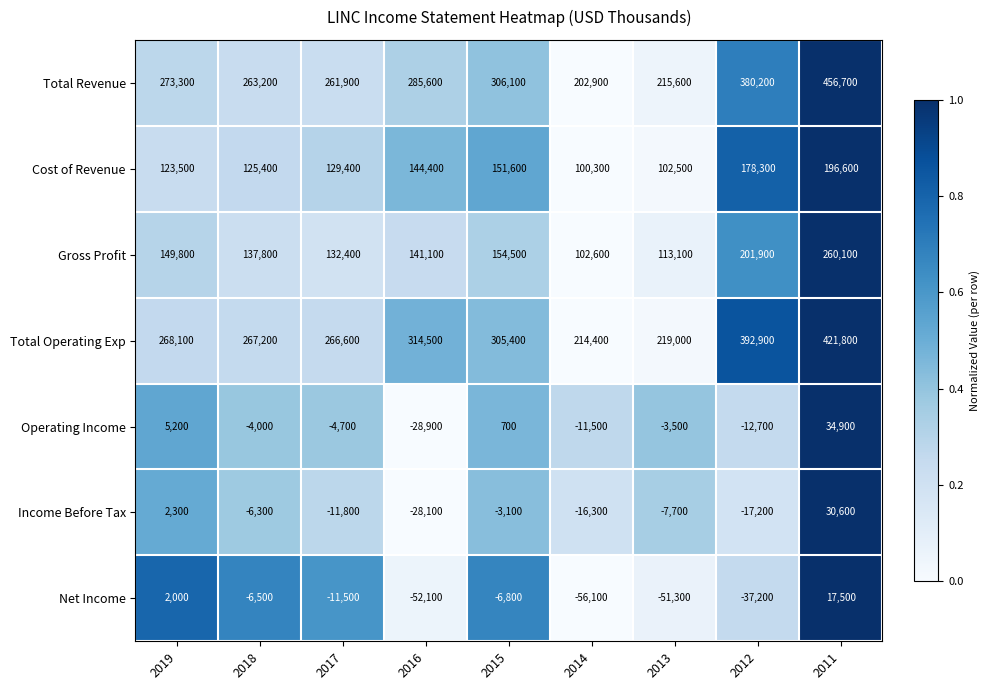

Which category has the lowest value across all series?

2014